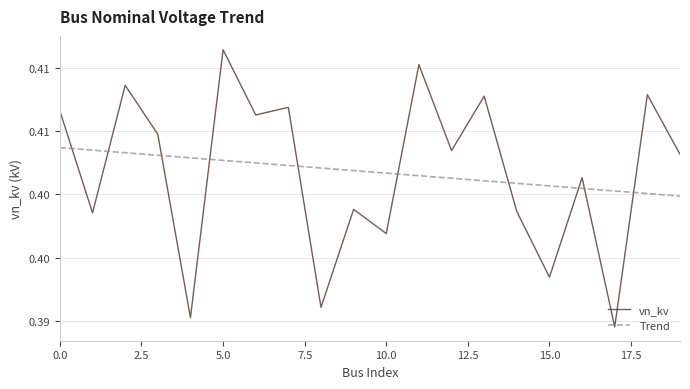

What are all the series names shown in the legend?

vn_kv, Trend